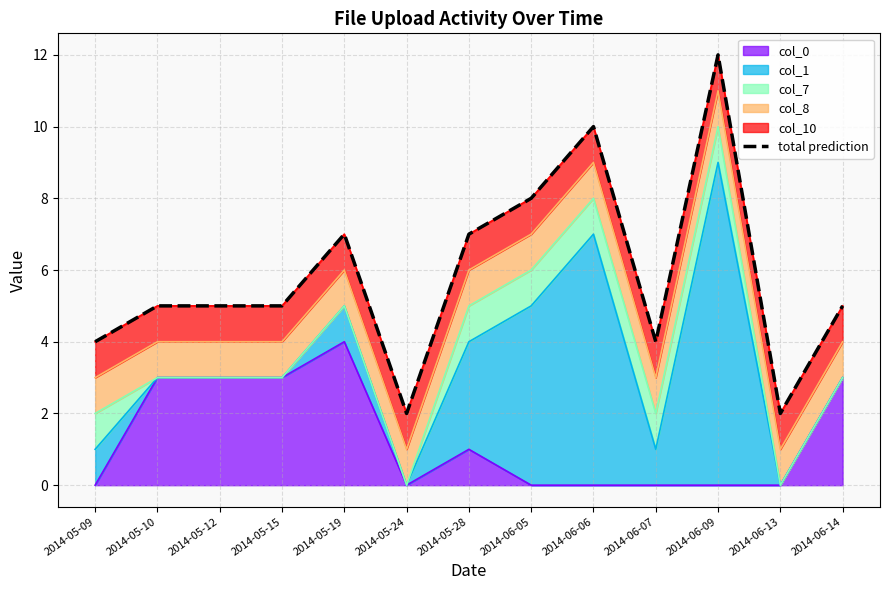

How many values are between 4 and 7?

8